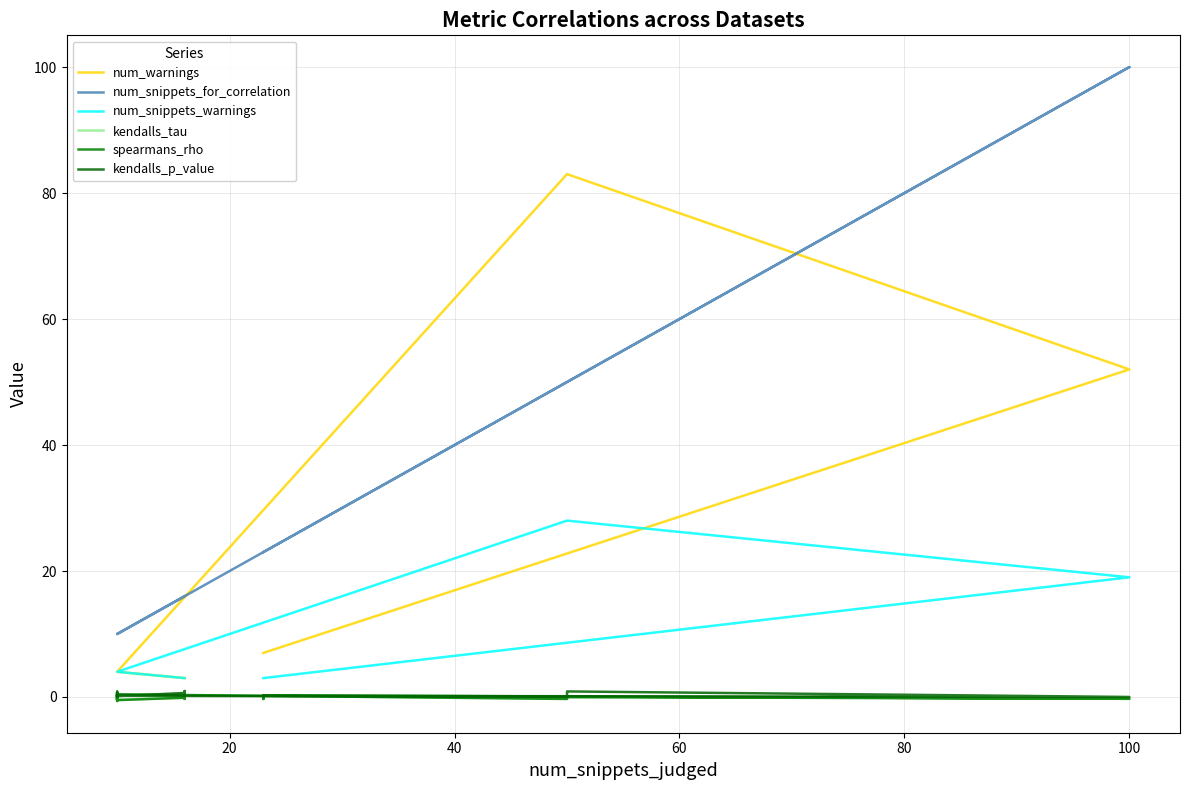

What is the value of the num_snippets_for_correlation point at the 17th from the left?

10.0